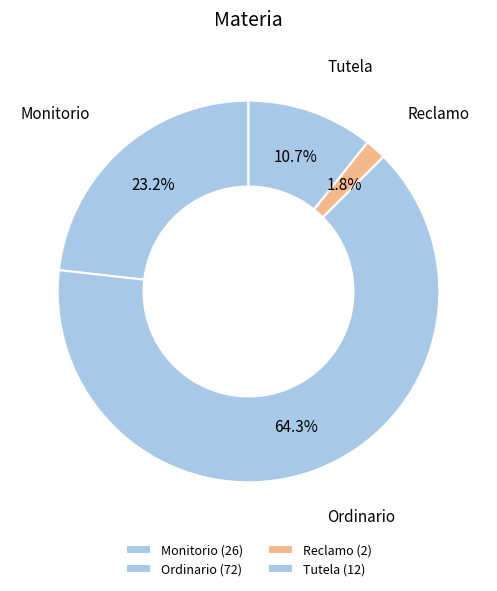

To the nearest percent, what portion does Ordinario represent?

64%